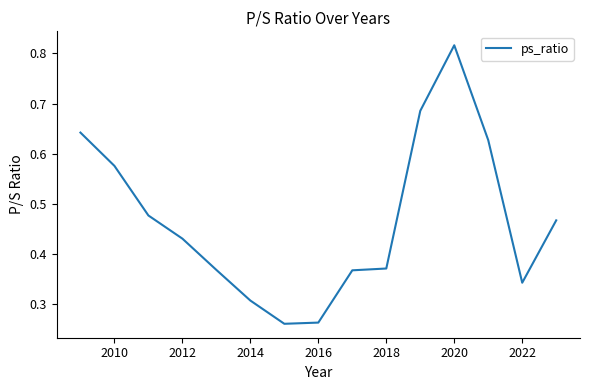

How many lines are shown in the chart?

1